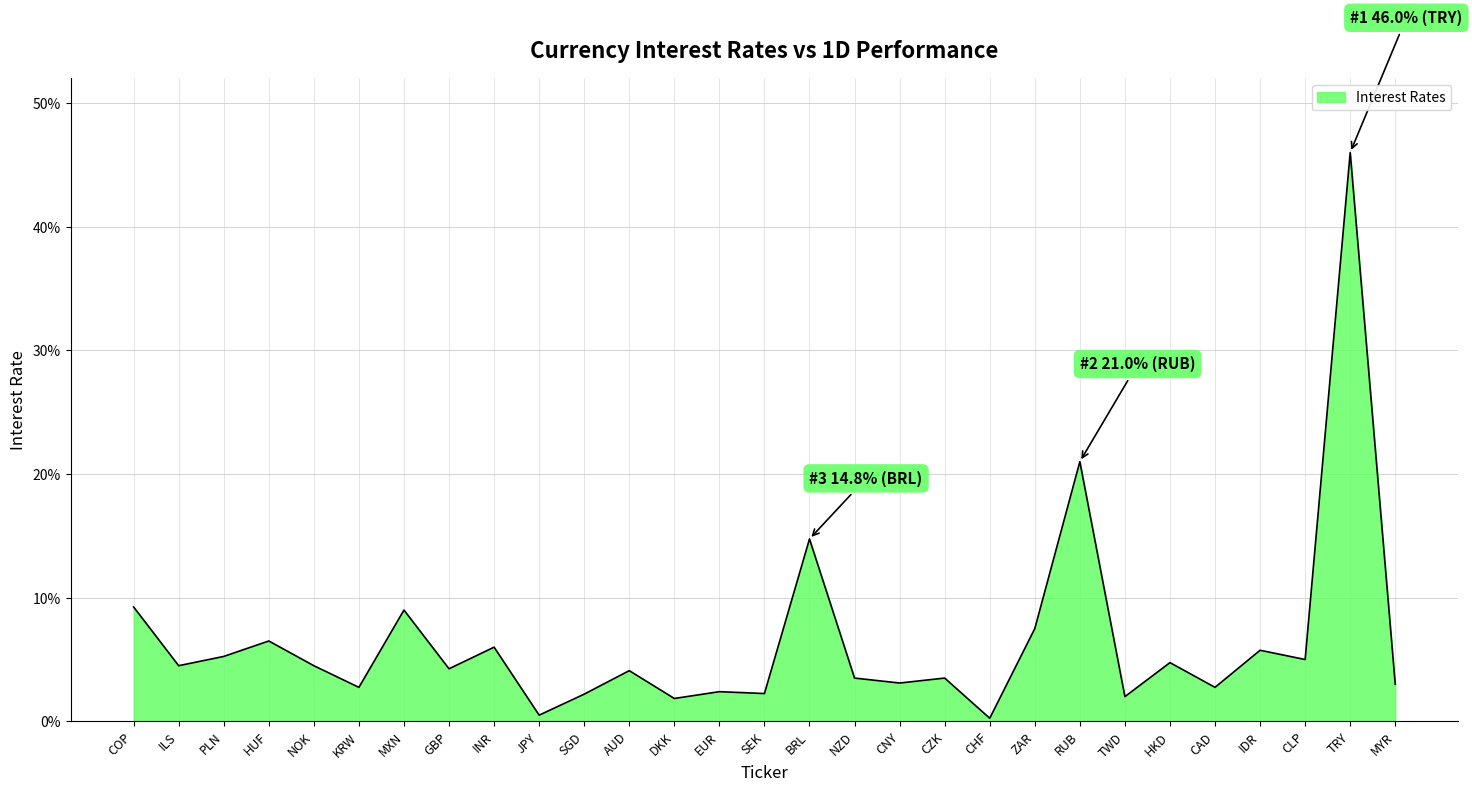

Does the chart have visible grid lines?

Yes